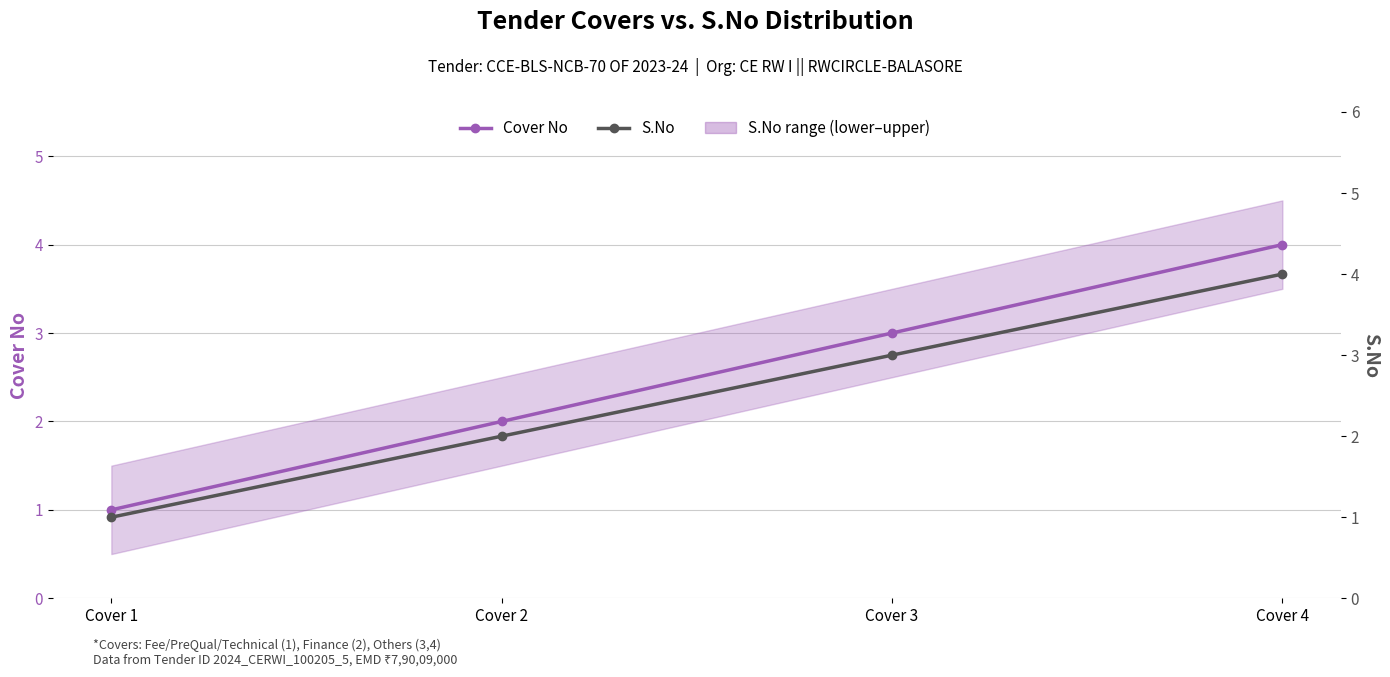

Rank the categories by S.No value from lowest to highest.

Cover 1, Cover 2, Cover 3, Cover 4